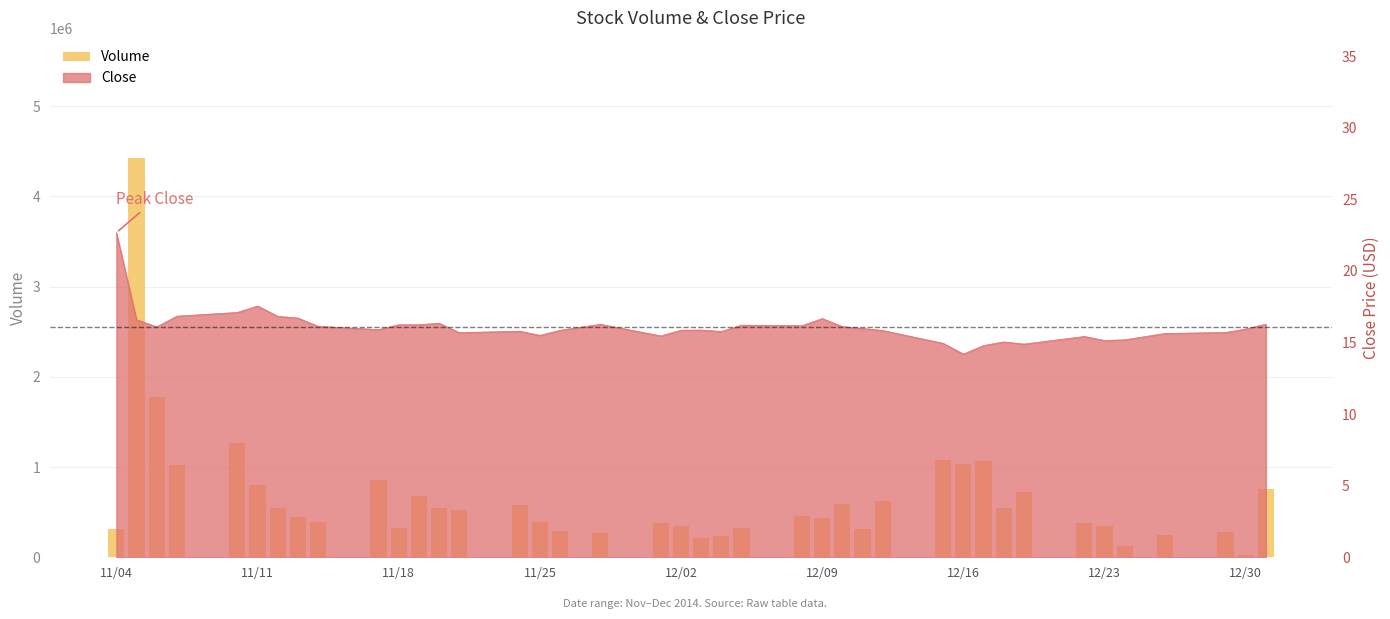

True or false: the data shows 160414 at 11/18.

False